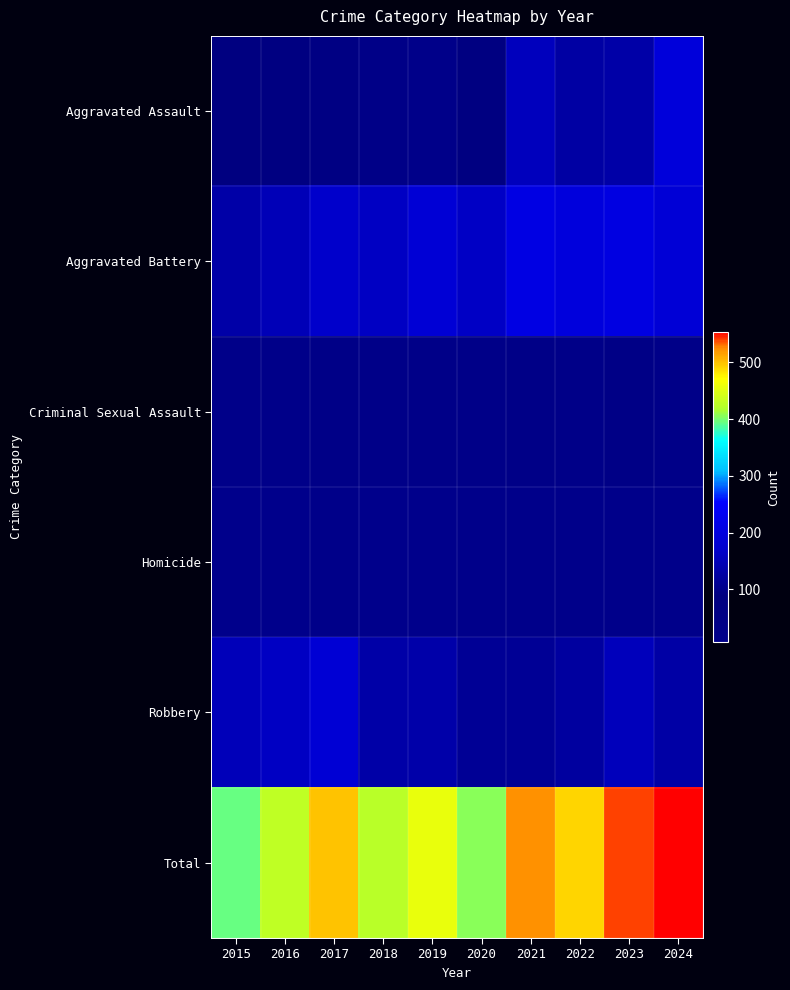

At which category is the sum across all series the highest?

2024